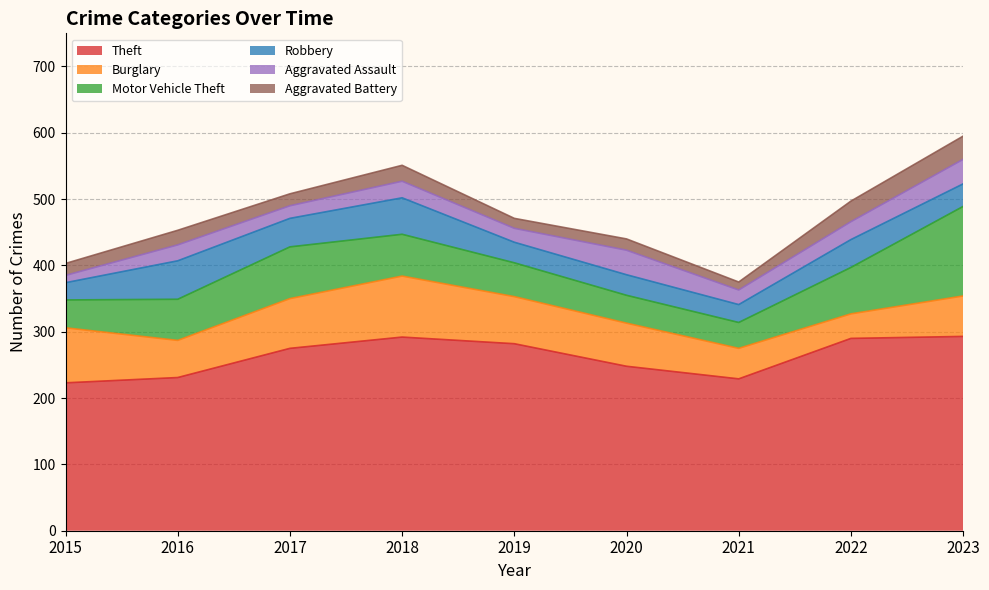

Where is Aggravated Battery nearest to the value 23?

2016